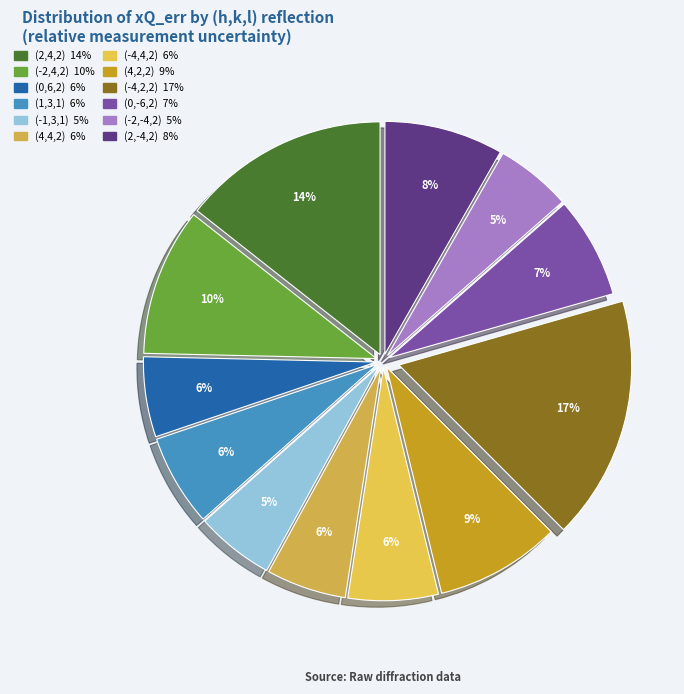

Rank the categories by value from lowest to highest.

(-2,-4,2), (-1,3,1), (4,4,2), (0,6,2), (-4,4,2), (1,3,1), (0,-6,2), (2,-4,2), (4,2,2), (-2,4,2), (2,4,2), (-4,2,2)